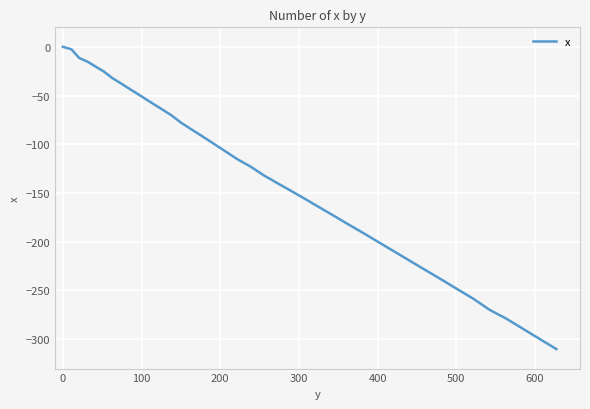

What is the difference between the maximum and minimum values?

310.4